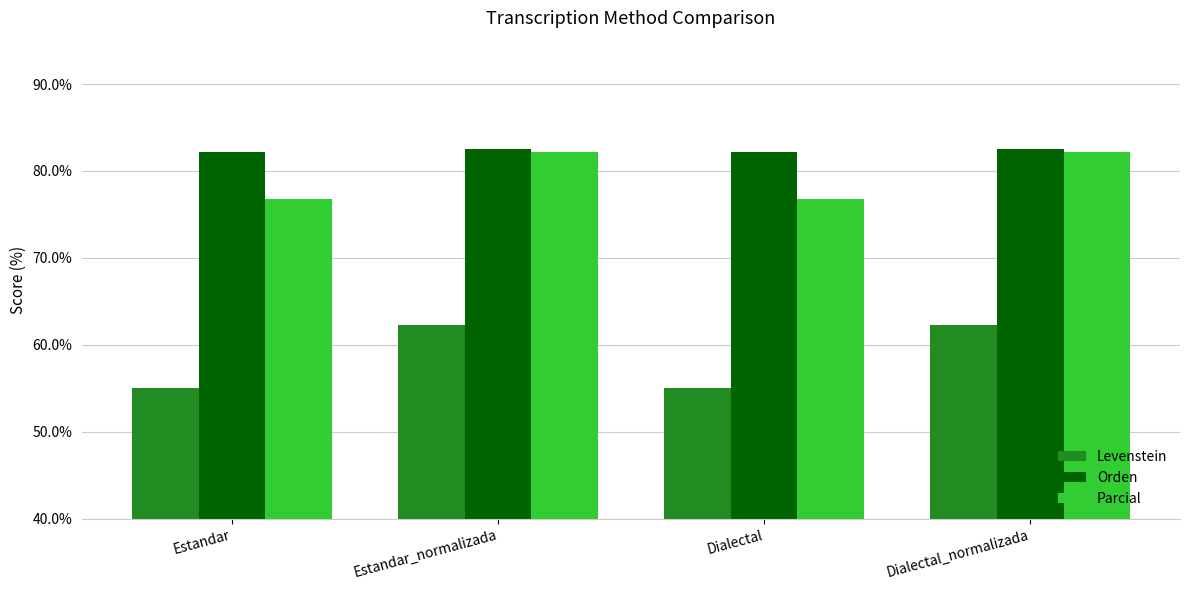

What is the highest value of the Levenstein series?

62.3